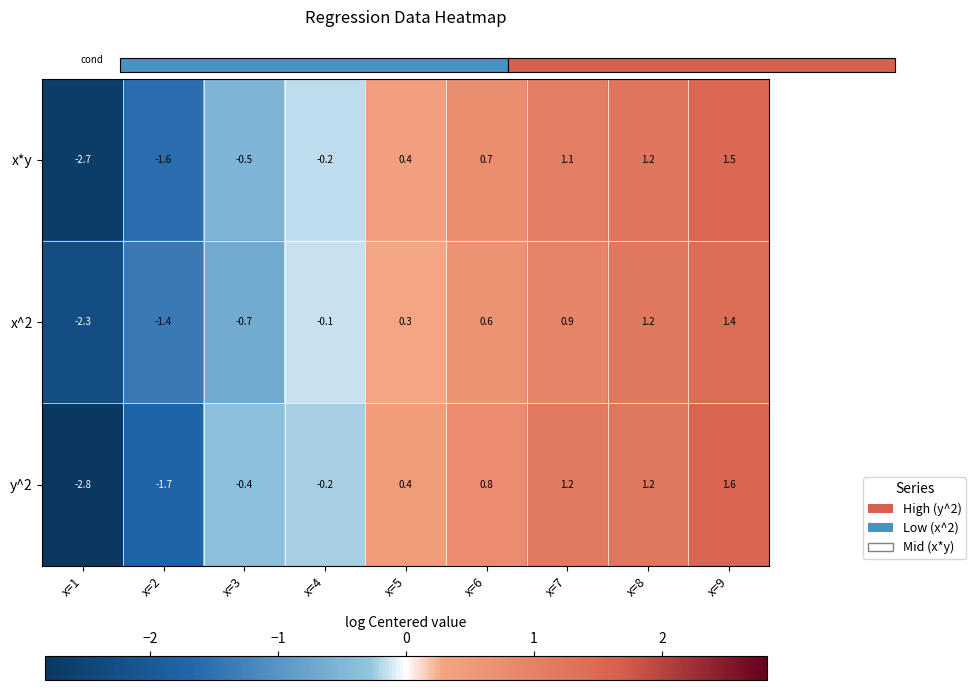

Is it true that x^2 equals -0.4 at x=2?

False